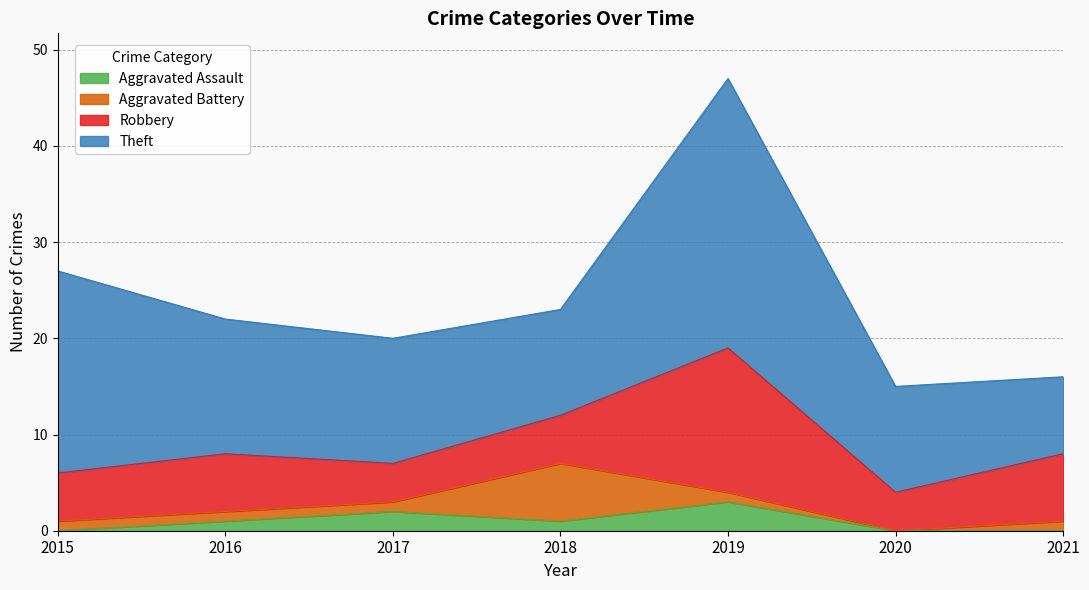

How many lines are shown in the chart?

4